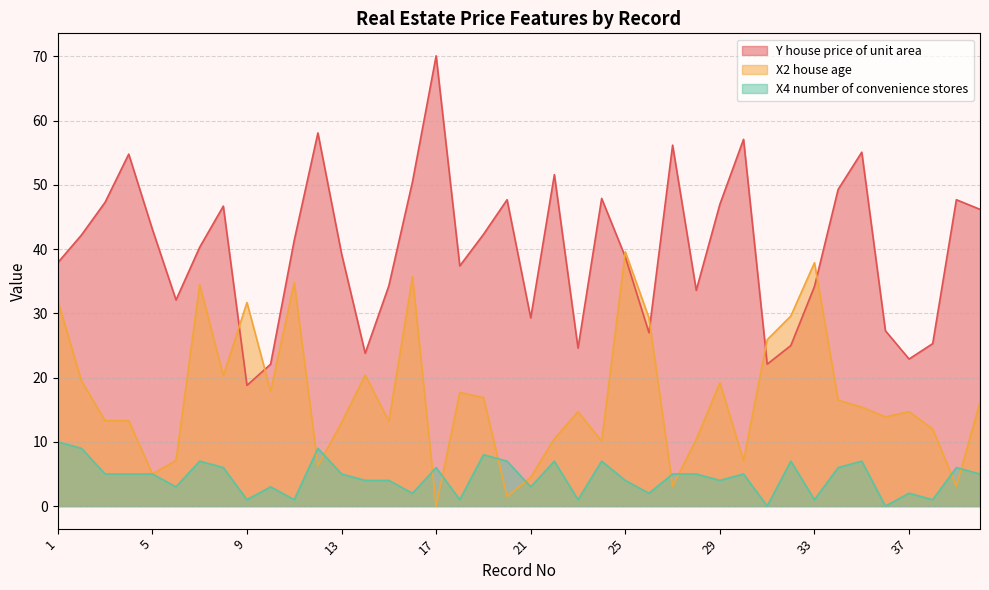

What is the value of the X4 number of convenience stores point at the 25th from the left?

4.0